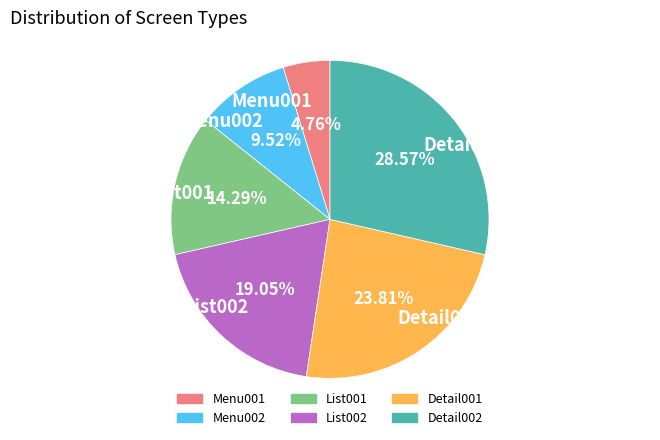

Which has a higher value, Menu002 or List002?

List002